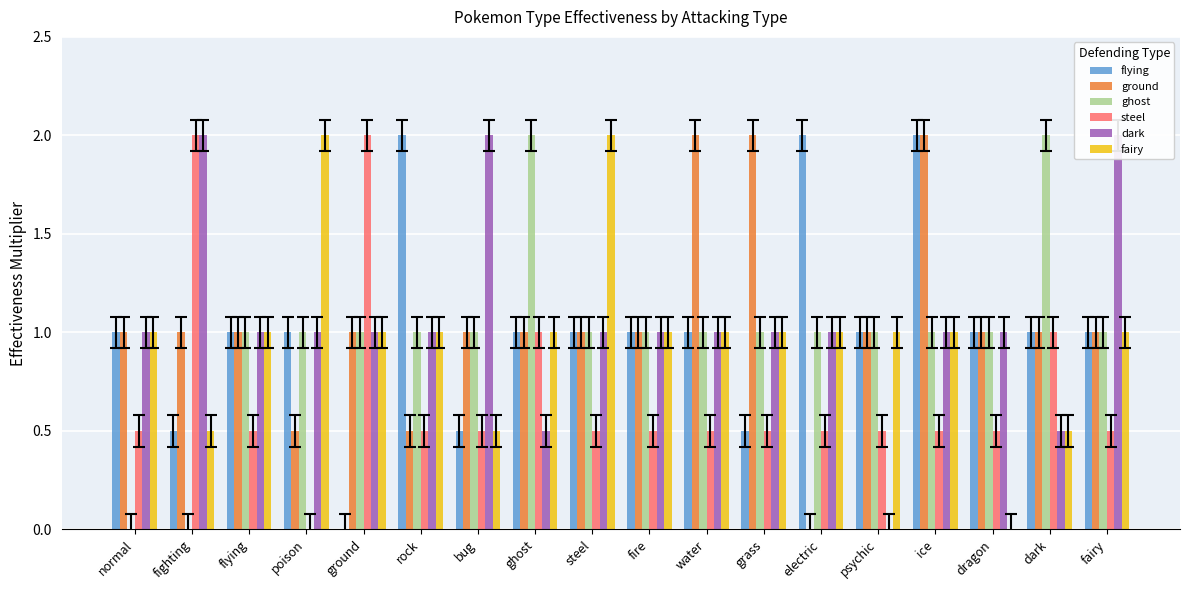

What is the sum of the fairy values at dragon and electric?

1.0